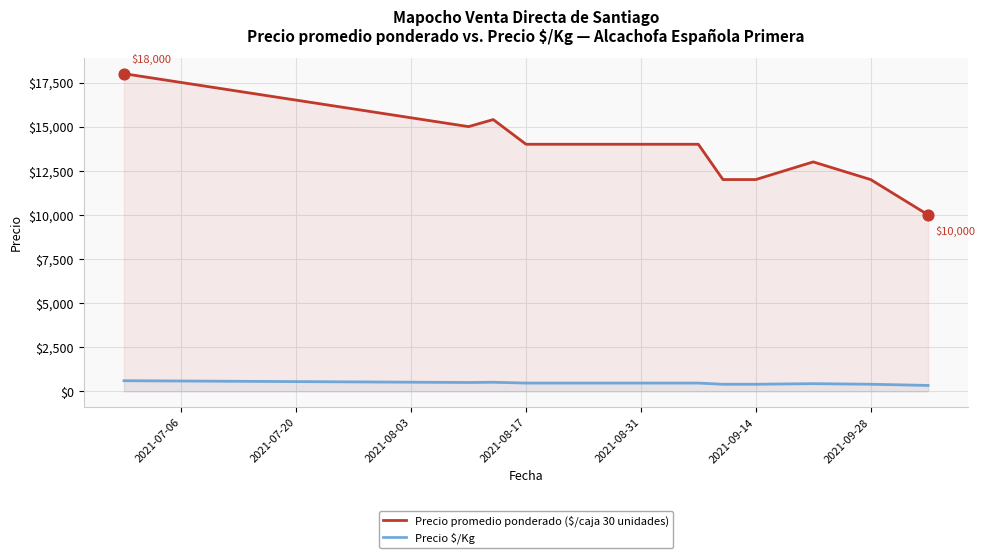

Which series has the largest total across all categories?

Precio promedio ponderado ($/caja 30 unidades)